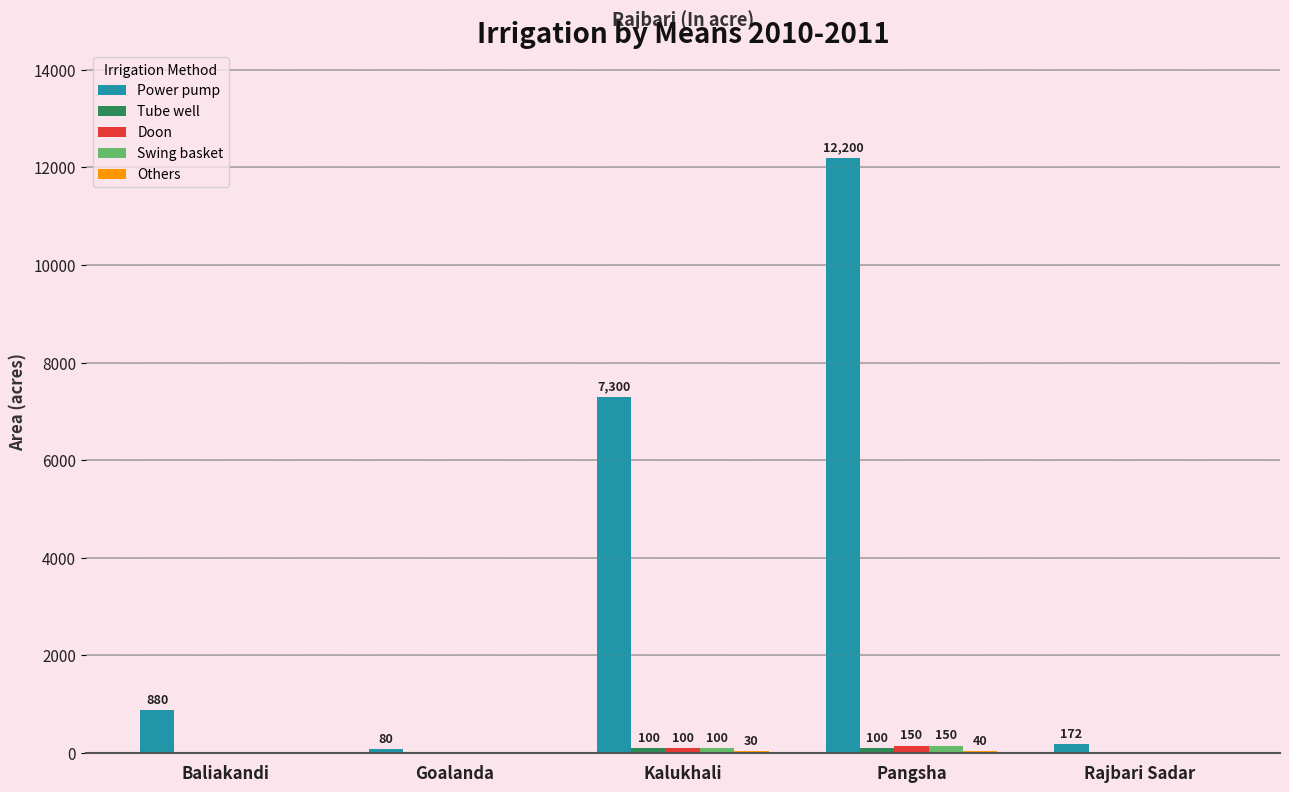

Does the chart contain stacked bars?

No